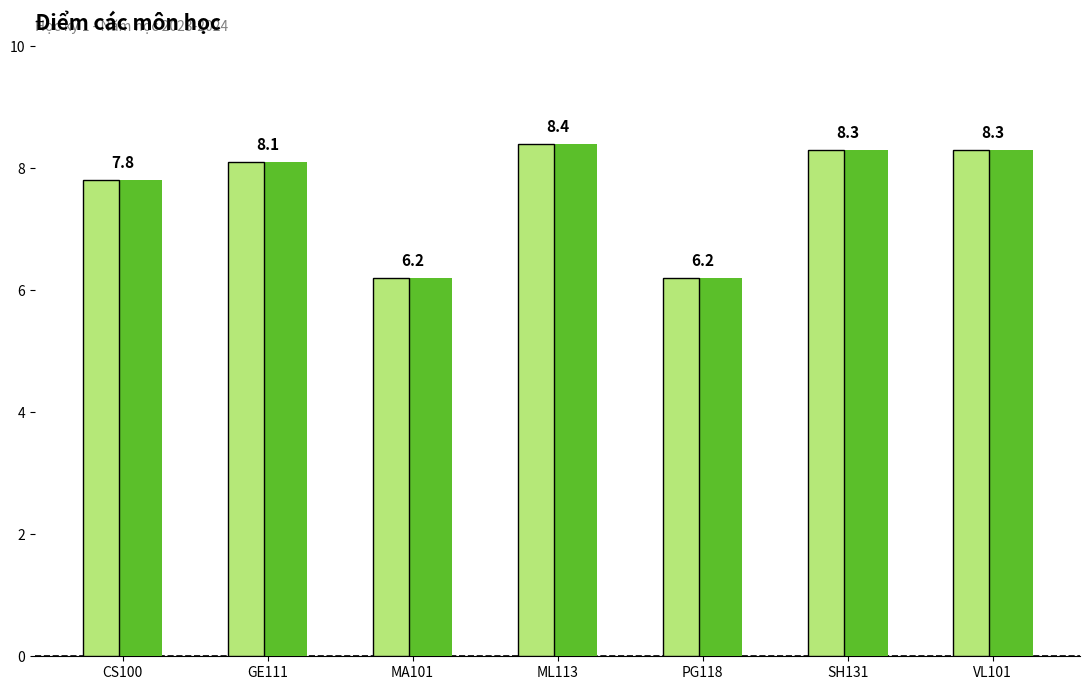

What is the difference between the second highest and minimum values?

2.1